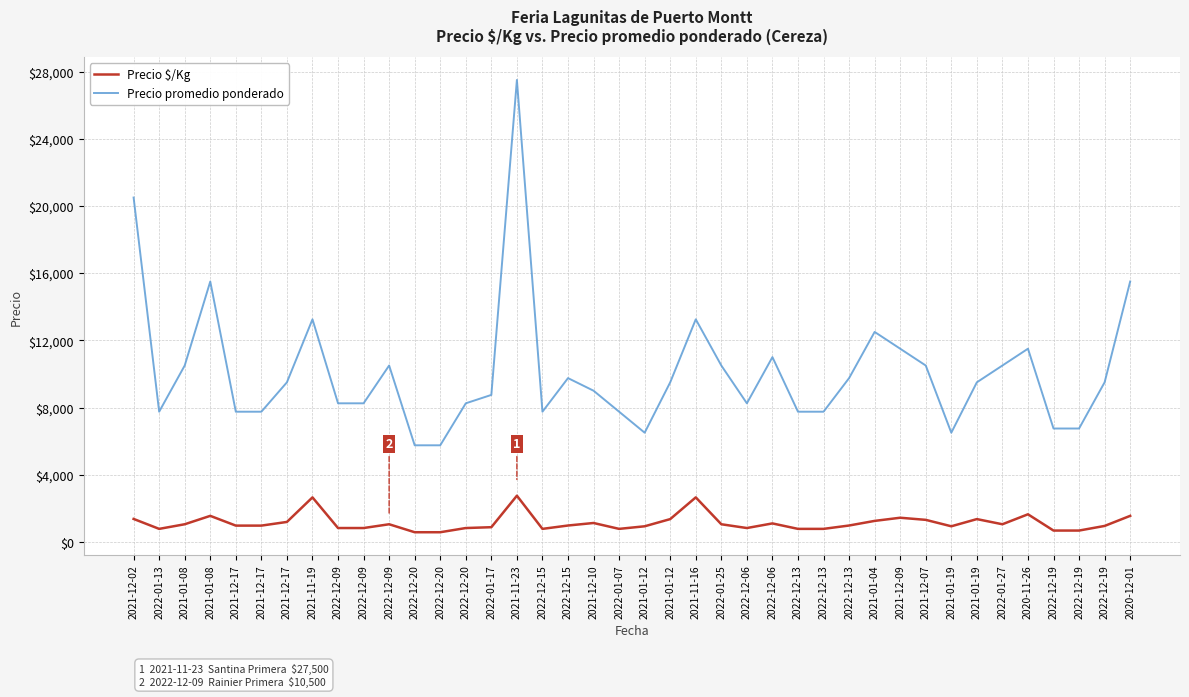

True or false: Precio promedio ponderado and Precio $/Kg intersect in this chart.

False